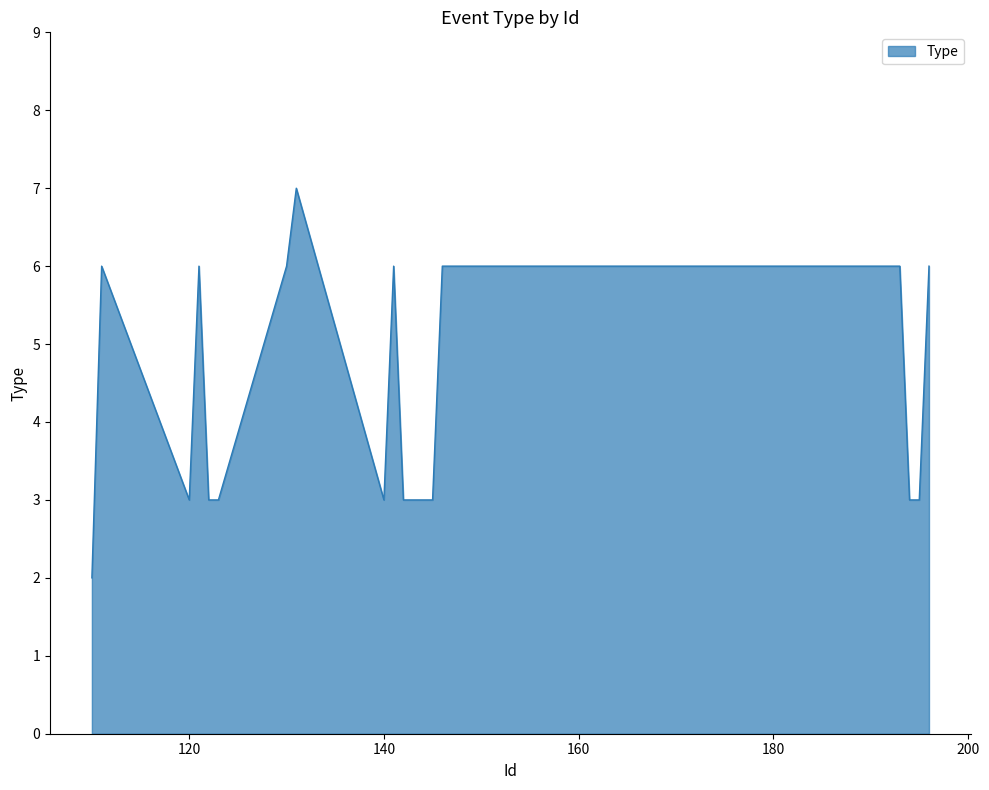

What is the greatest value displayed?

7